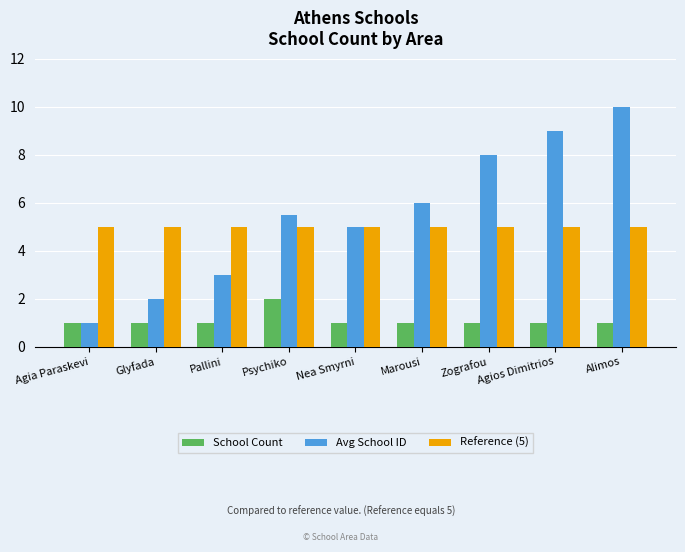

What are all the series names shown in the legend?

School Count, Avg School ID, Reference (5)